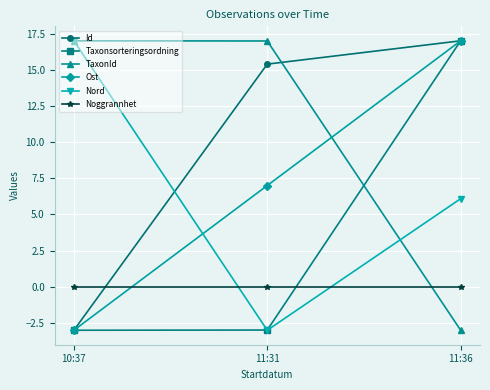

Reading right to left, list all the values displayed in this chart.

Id: 11:36=17.0	11:31=15.4	10:37=-3.0
Taxonsorteringsordning: 11:36=17.0	11:31=-3.0	10:37=-3.0
TaxonId: 11:36=-3.0	11:31=17.0	10:37=17.0
Ost: 11:36=17.0	11:31=7.0	10:37=-3.0
Nord: 11:36=6.1	11:31=-3.0	10:37=17.0
Noggrannhet: 11:36=0.0	11:31=0.0	10:37=0.0